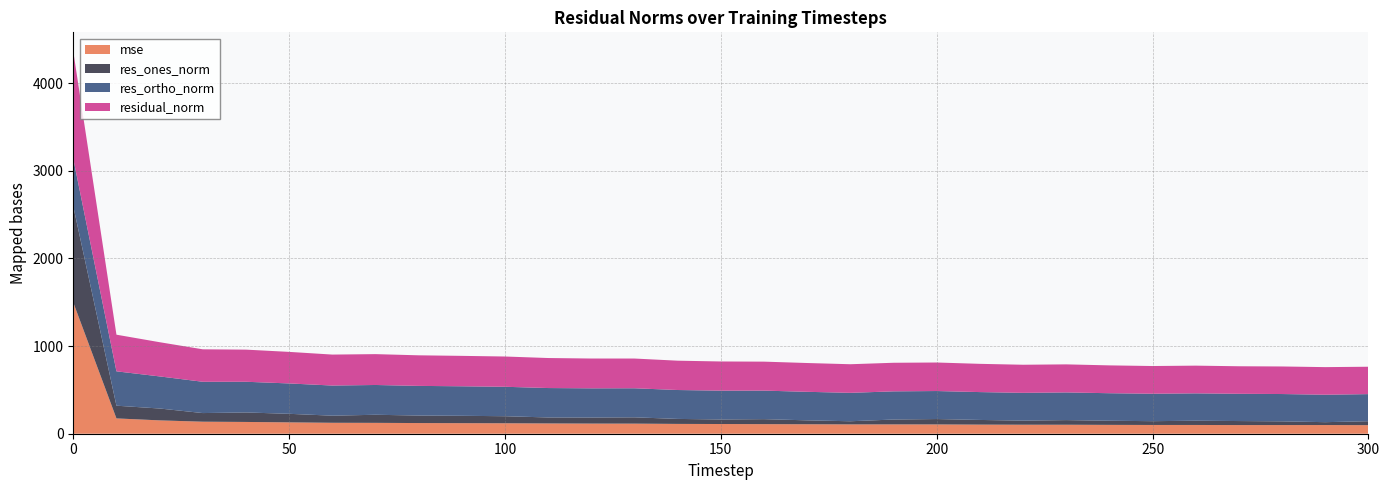

Reading left to right, list all the values displayed in this chart.

mse: 0=1497.1	10=174.7	20=152.3	30=137.1	40=134.3	50=129.5	60=124.7	70=123.9	80=121.6	90=120.4	100=119.2	110=117.2	120=115.6	130=115.0	140=111.9	150=110.7	160=109.2	170=107.9	180=106.4	190=106.3	200=105.8	210=103.8	220=102.6	230=102.4	240=100.8	250=99.8	260=99.8	270=98.7	280=98.8	290=99.1	300=97.6
res_ones_norm: 0=1096.5	10=145.0	20=135.3	30=98.5	40=108.3	50=97.6	60=81.1	70=92.4	80=85.8	90=84.0	100=80.4	110=68.3	120=69.2	130=72.0	140=57.0	150=51.8	160=57.1	170=44.7	180=35.8	190=55.5	200=61.6	210=53.4	220=46.7	230=52.9	240=47.2	250=43.3	260=48.5	270=45.9	280=42.5	290=32.7	300=45.1
res_ortho_norm: 0=542.8	10=392.0	20=366.1	30=356.9	40=350.0	50=346.4	60=343.7	70=339.6	80=338.1	90=336.6	100=335.8	110=335.5	120=332.9	130=331.4	140=329.6	150=328.7	160=325.4	170=325.4	180=324.2	190=321.3	200=319.4	210=317.7	220=317.0	230=315.6	240=314.0	250=313.0	260=312.2	270=310.8	280=311.4	290=313.0	300=309.1
residual_norm: 0=1223.5	10=417.9	20=390.2	30=370.3	40=366.4	50=359.9	60=353.1	70=352.0	80=348.8	90=347.0	100=345.3	110=342.4	120=340.0	130=339.1	140=334.5	150=332.8	160=330.4	170=328.5	180=326.2	190=326.1	200=325.3	210=322.2	220=320.4	230=320.0	240=317.5	250=316.0	260=315.9	270=314.1	280=314.3	290=314.7	300=312.3